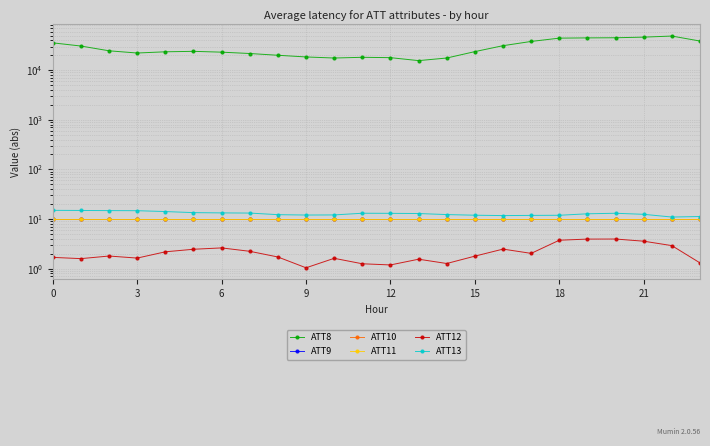

Which series changed the most between 9 and 19?

ATT8